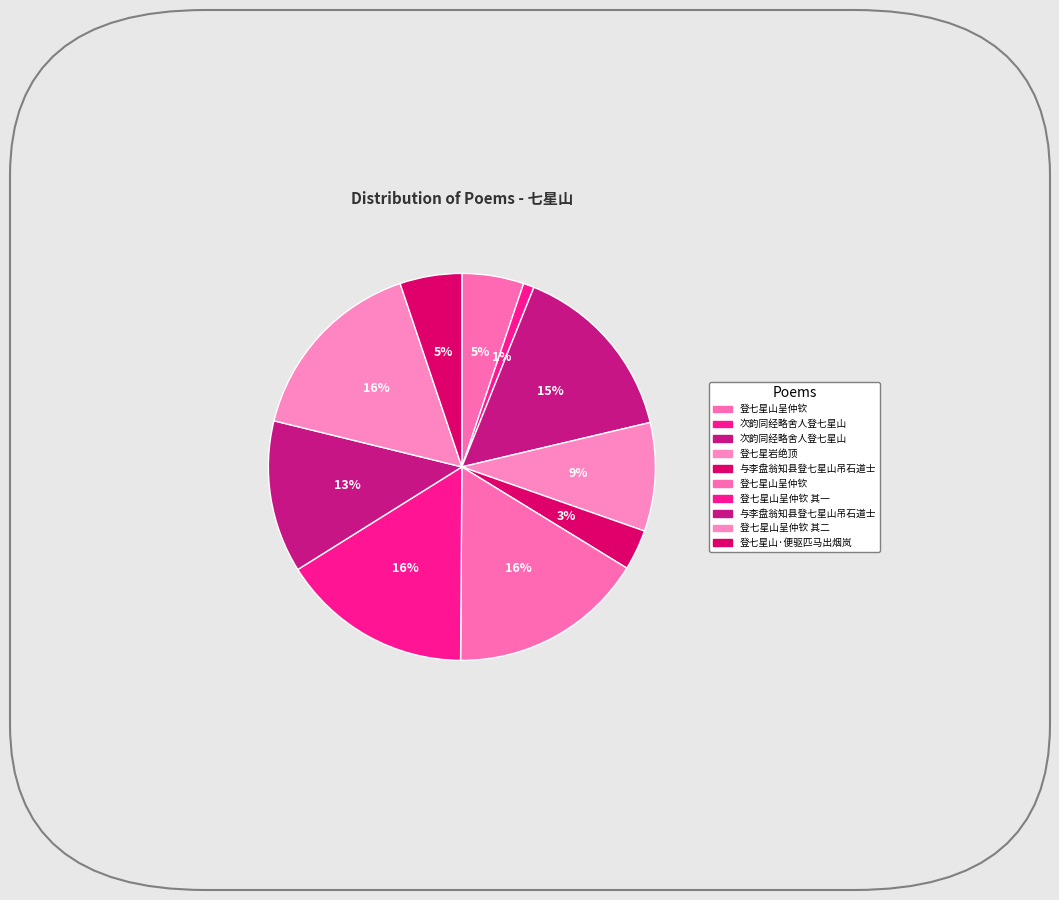

Which category has the smallest portion of the pie?

次韵同经略舍人登七星山